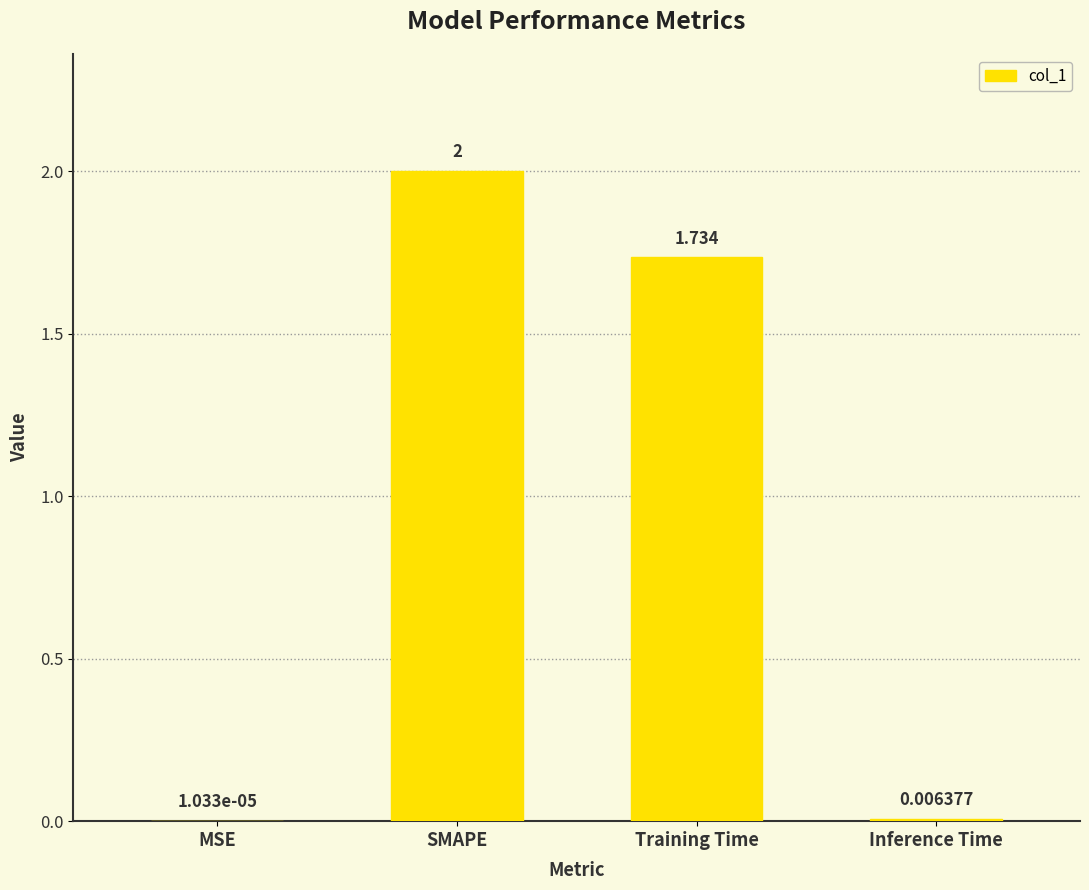

What is the average value?

0.9